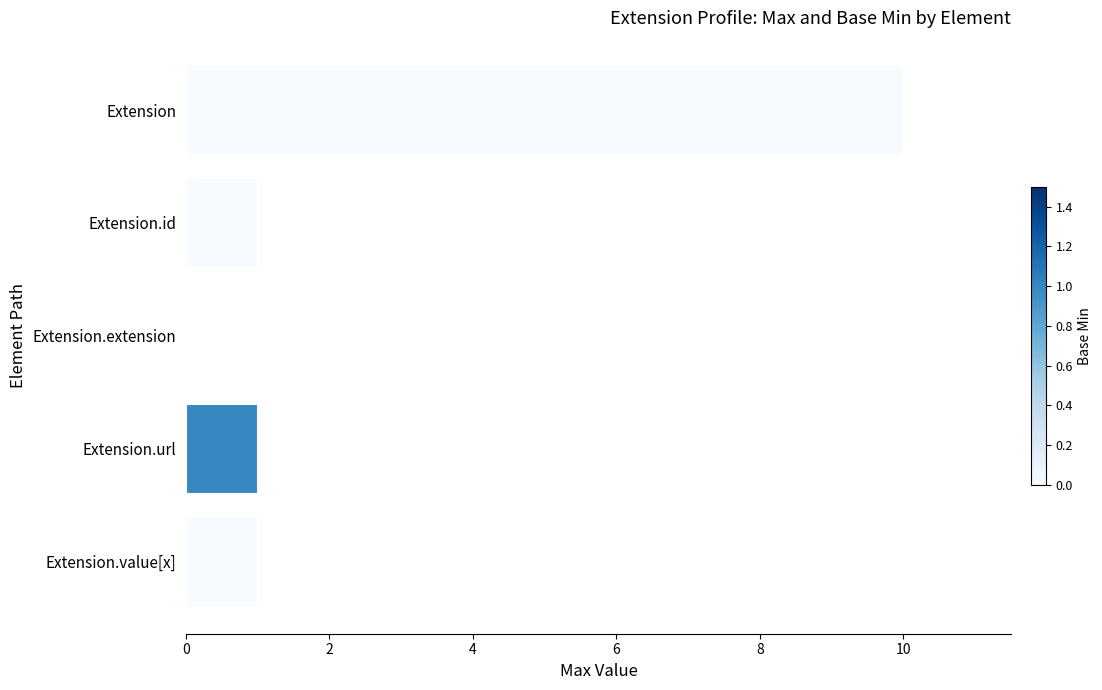

True or false: the data shows 7 at Extension.extension.

False